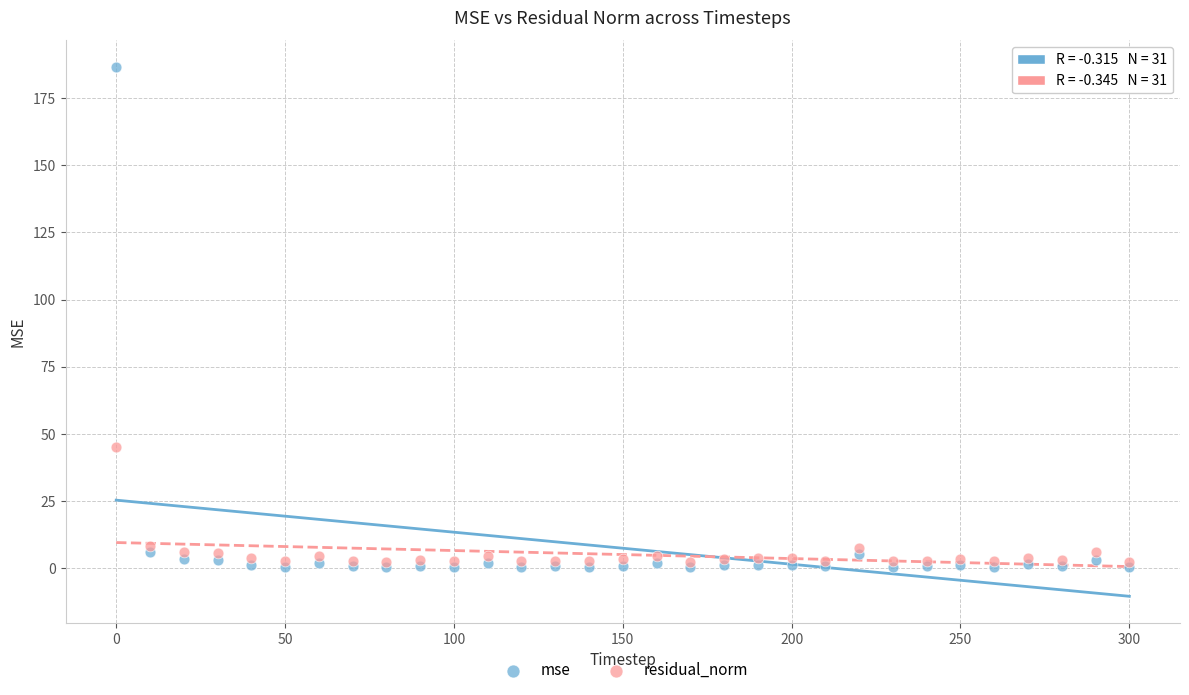

In the mse series, what Y value is closest to 93?

6.3